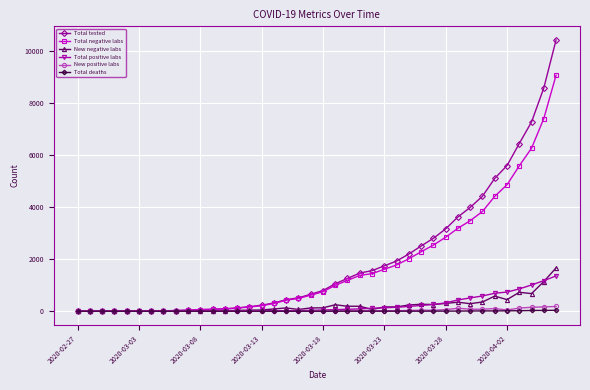

What is the maximum value for Total positive labs?

1356